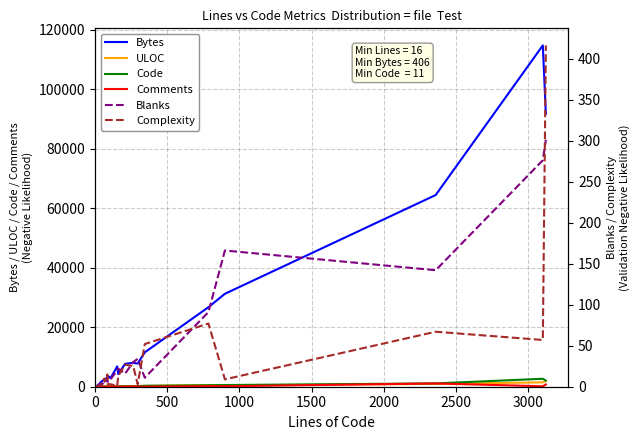

Between 15 and 19, which is larger?

19